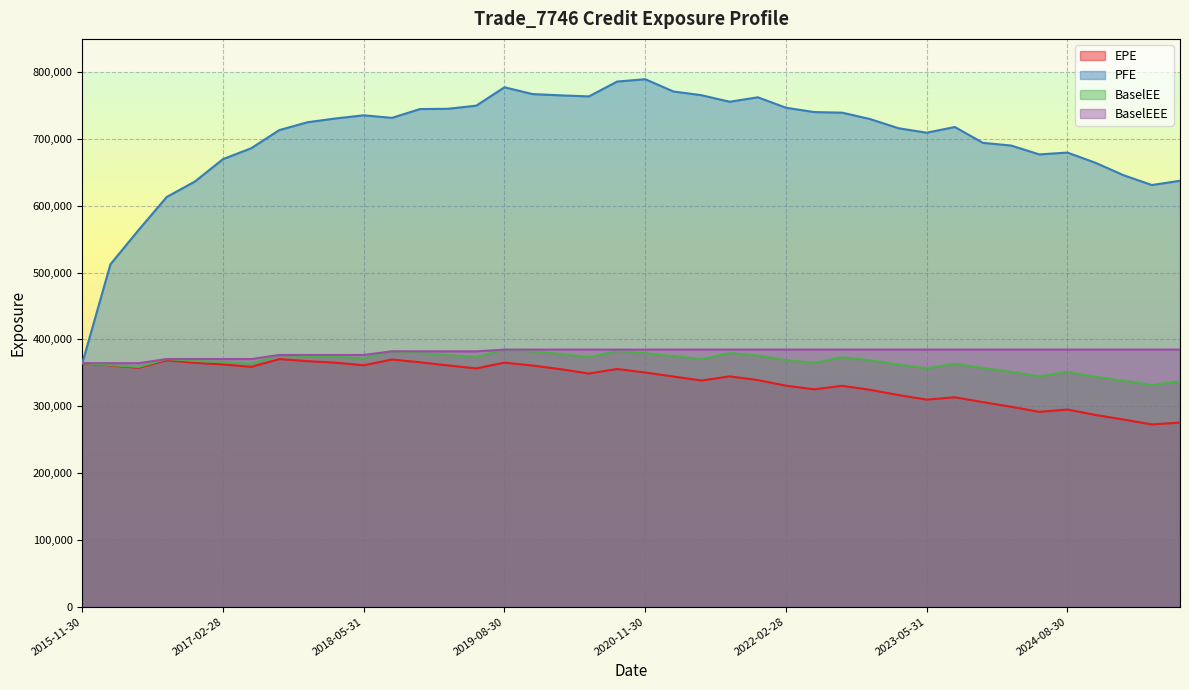

What is the sum of all BaselEEE values?

15232247